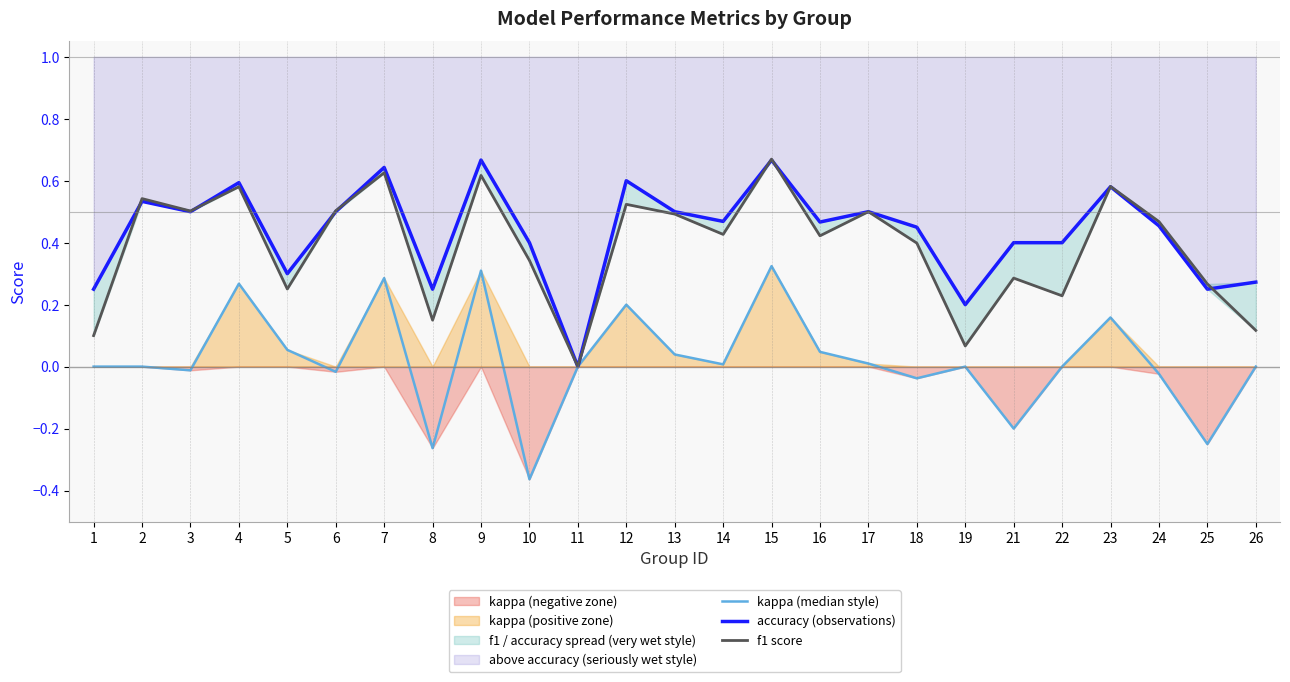

What is the value of the f1 score point at the 10th from the left?

0.3